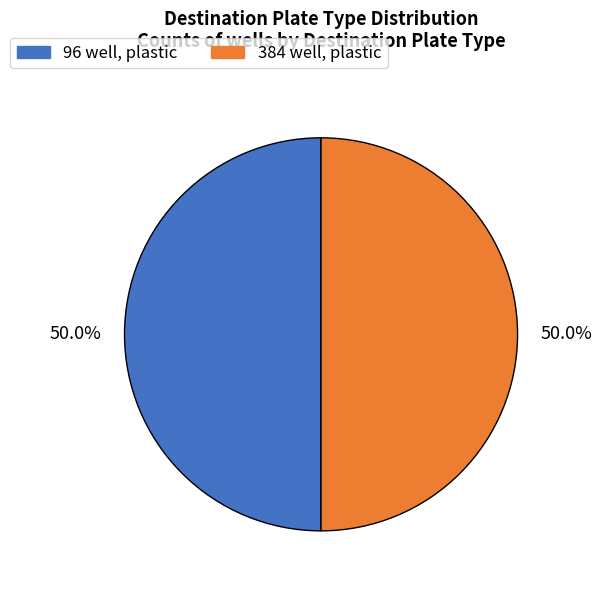

How many segments does this pie chart have?

2